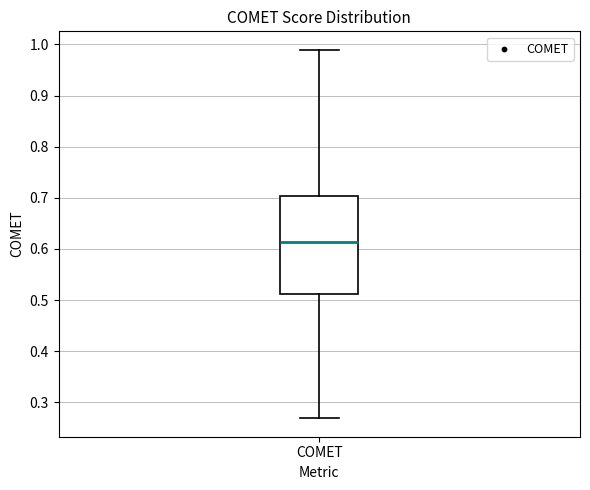

Transcribe this box plot: give where the median line is, the range the box spans, and where the two whiskers end, as read against the y-axis. The values are not printed on the chart, so give them approximately, as read against the axis.

median 0.61, box 0.51 to 0.70, whiskers 0.27 to 0.99